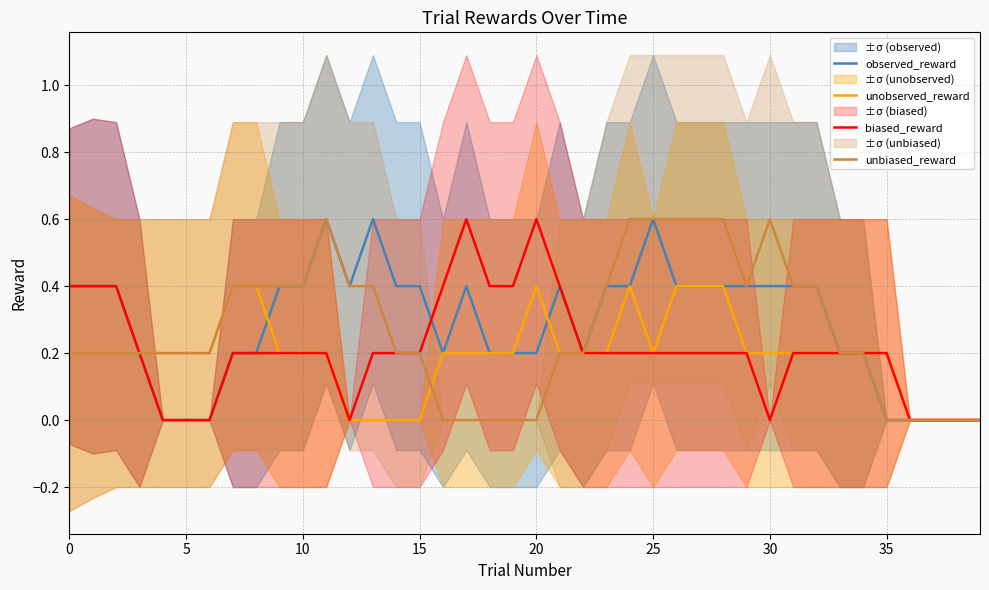

Is it true that unbiased_reward equals 0.4 at 9?

True